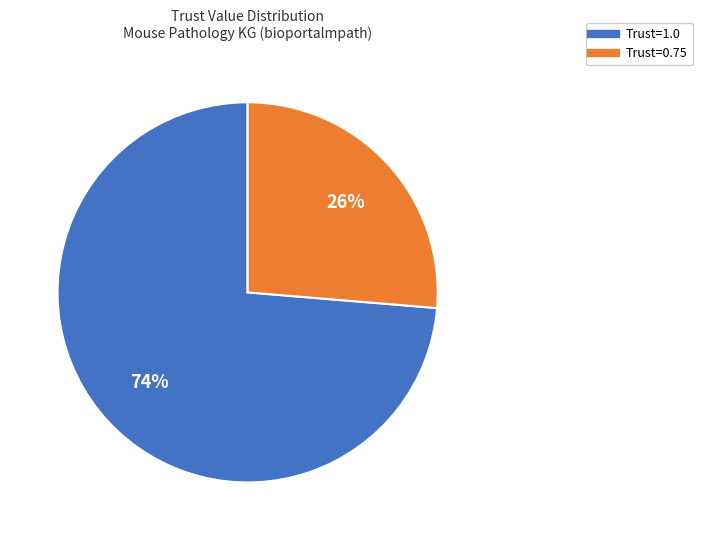

Is there any slice that represents more than half of the pie?

Yes